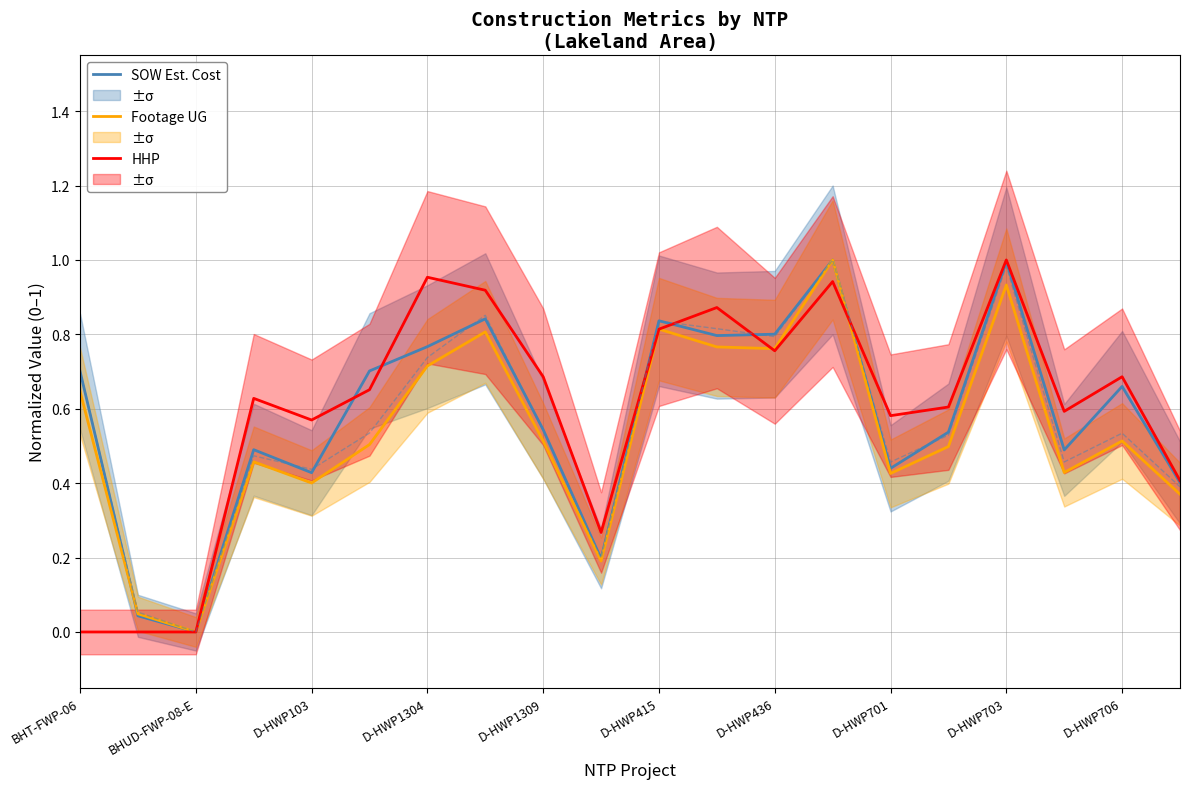

Rank the series at D-HWP415 from highest to lowest value.

SOW Estimated Cost, Footage UG, HHP